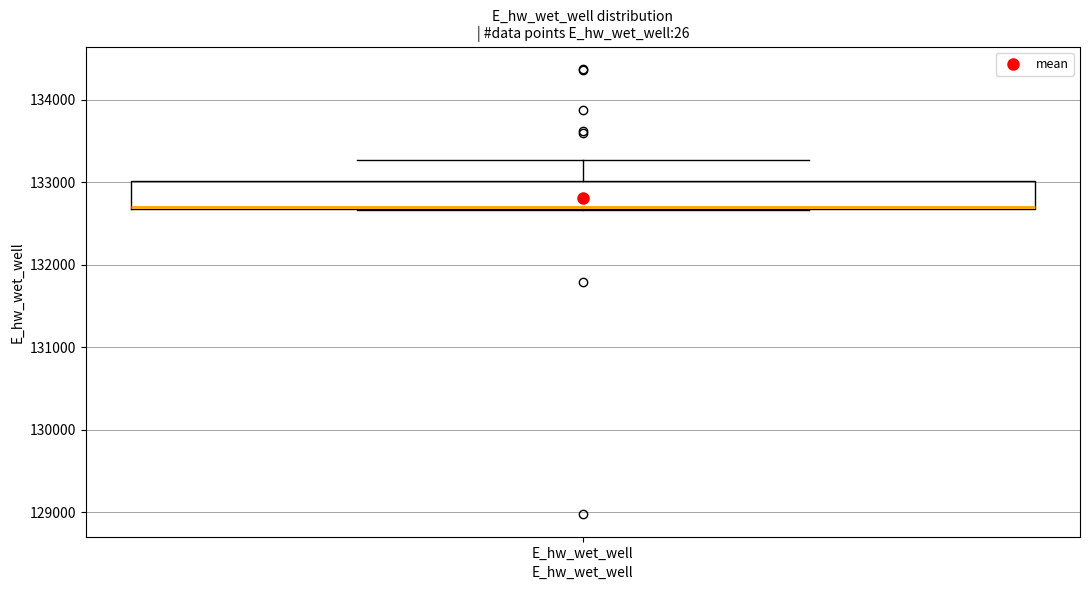

Where is the upper edge of the box for E_hw_wet_well on the y-axis? The values are not printed on the chart, so give them approximately, as read against the axis.

133000